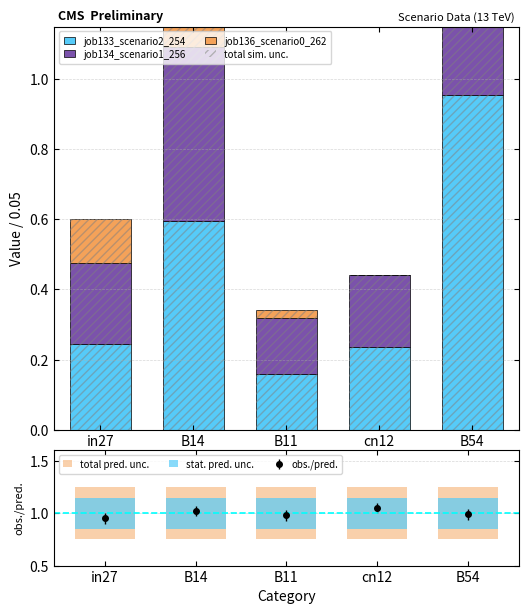

Which has a higher value, in27 or cn12?

in27